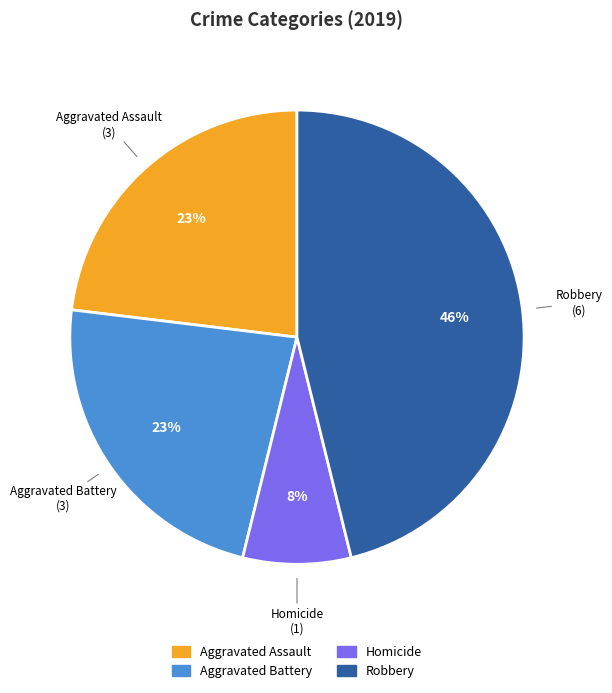

Which category has the smallest portion of the pie?

Homicide